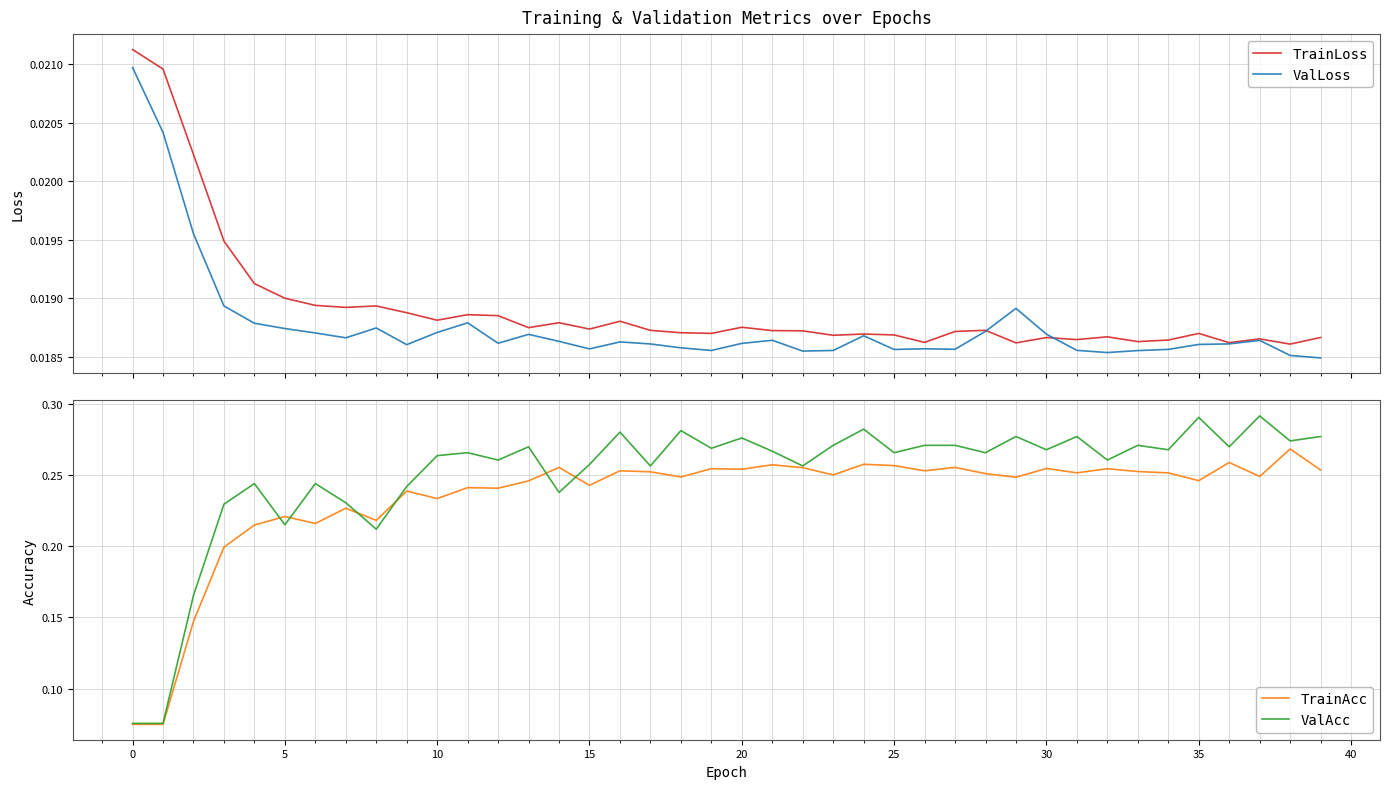

What is the highest value of the TrainAcc series?

0.3